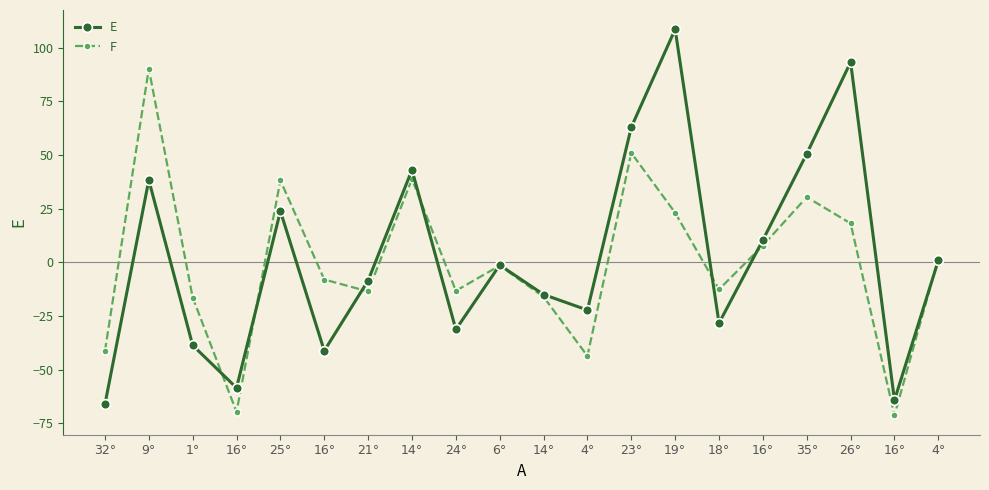

Does the chart have visible grid lines?

No